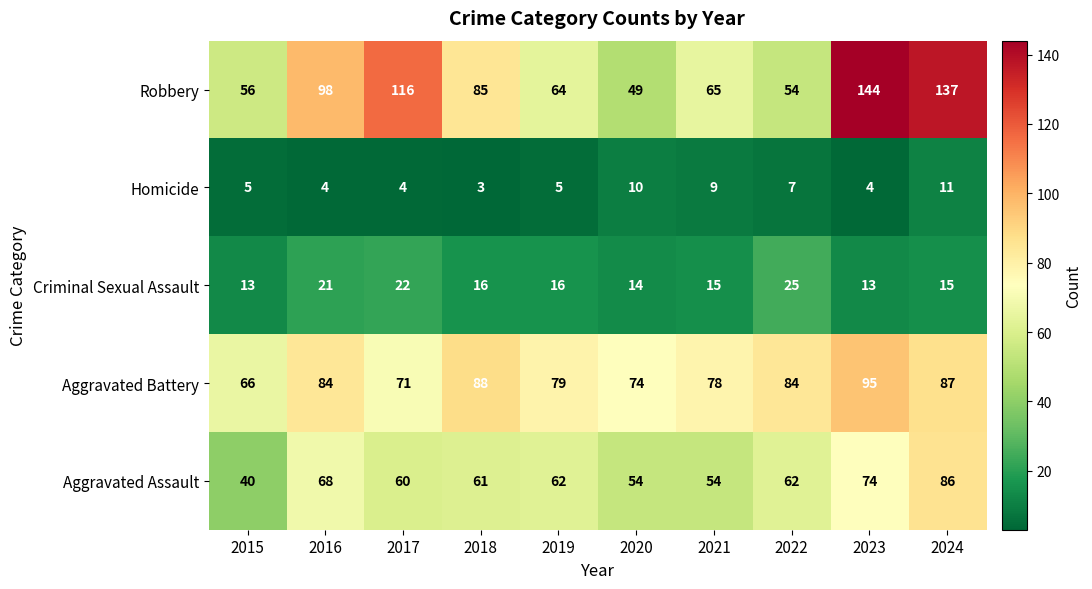

Which series has the largest total across all categories?

Robbery